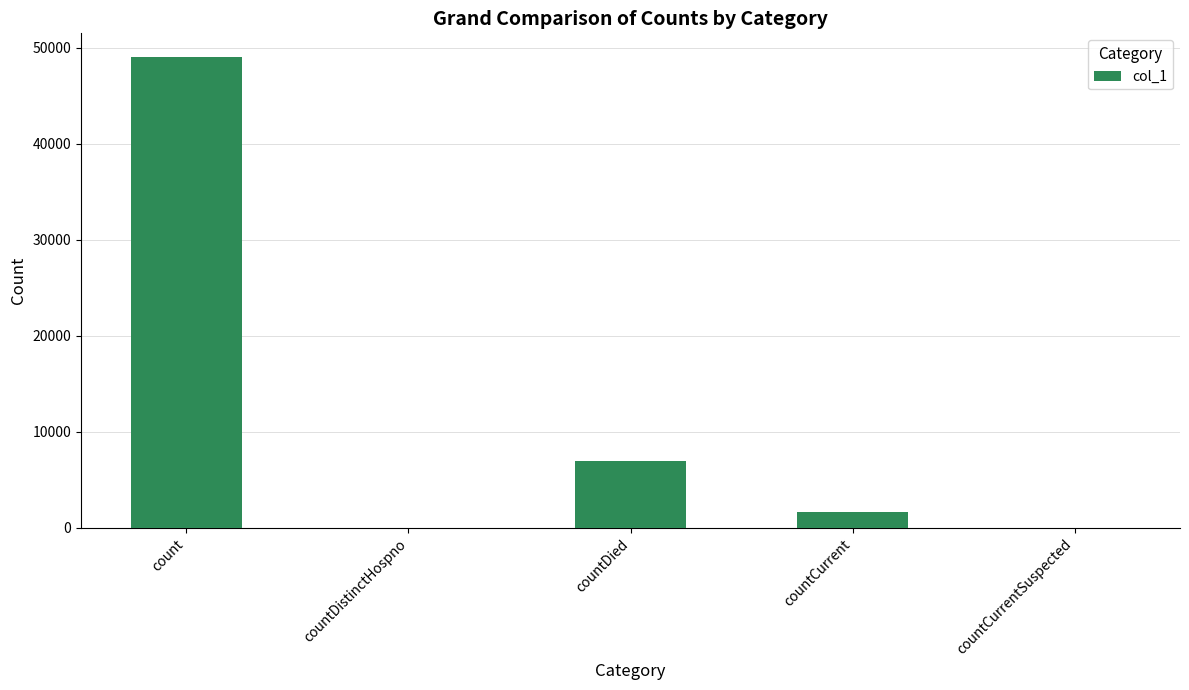

The chart shows a value of 6956 at countDied. True or false?

True